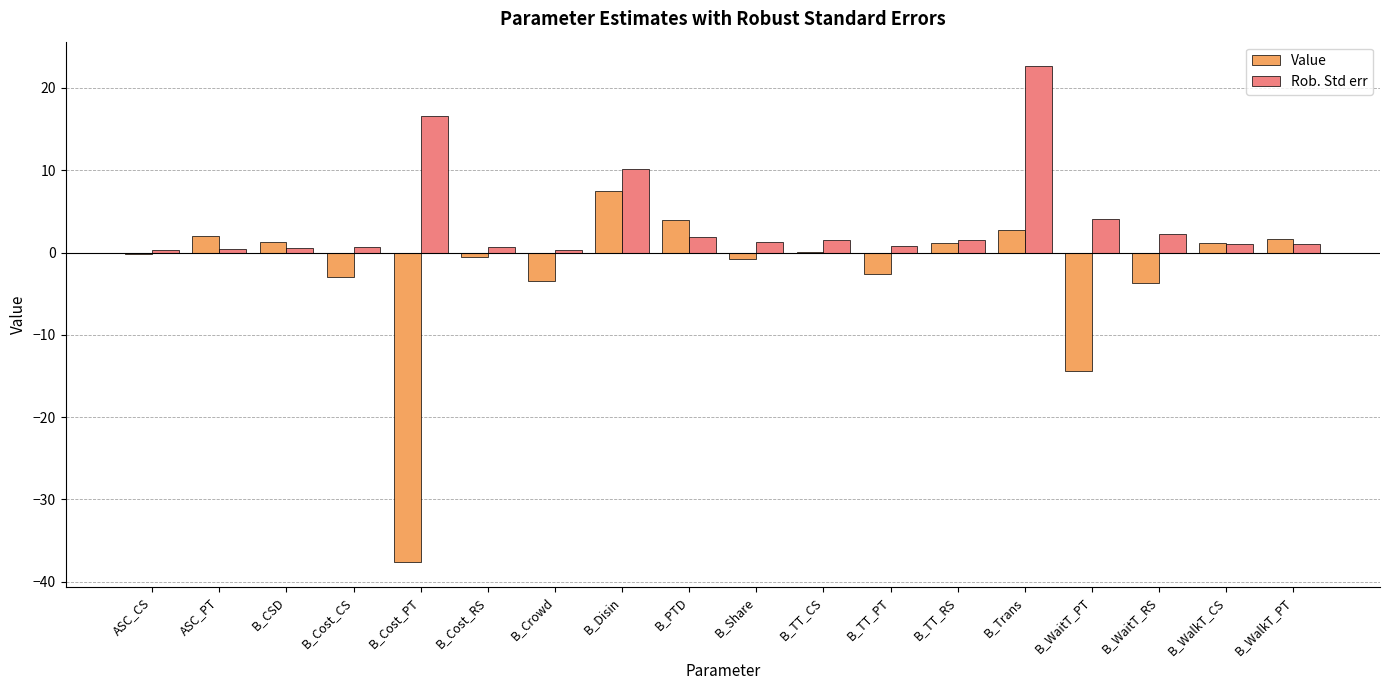

True or false: Rob. Std err has a value of 0.5 at B_CSD.

True